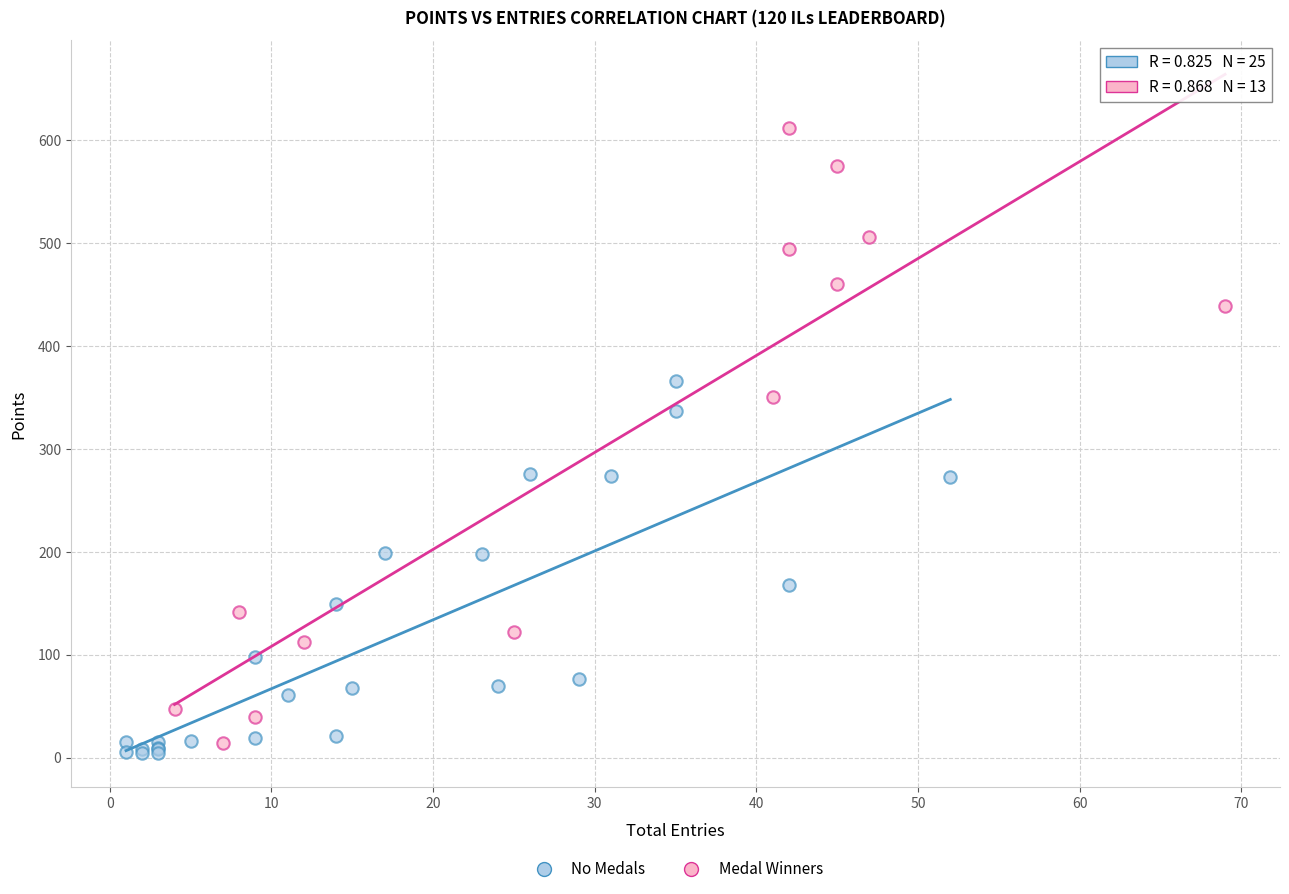

Which series has the largest Y range (max minus min)?

Medal Winners